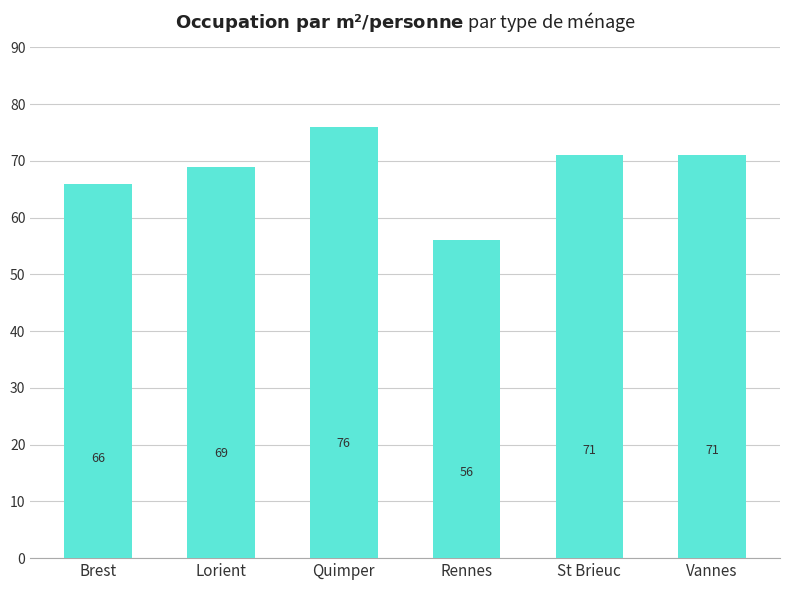

What is the label of the 6th bar from the left?

Vannes